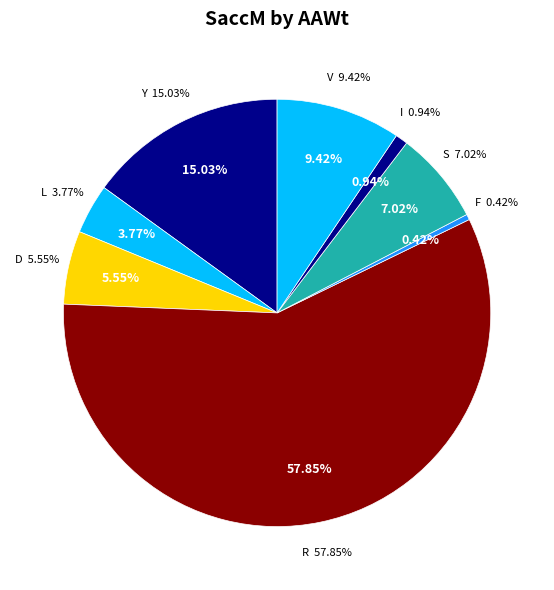

Do D and F together represent more than half of the pie?

No